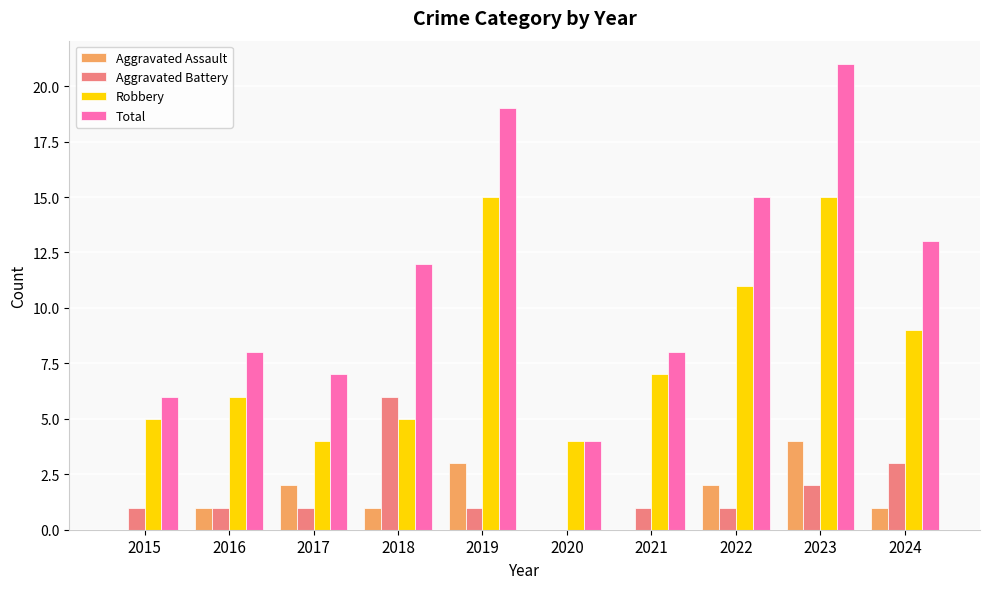

Which series changed the most between 2017 and 2021?

Robbery